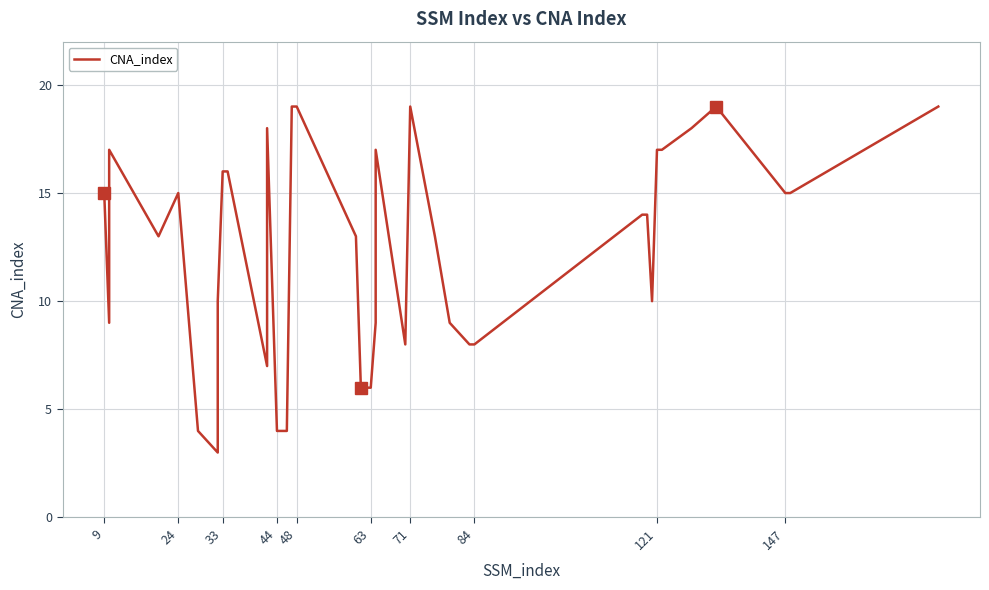

Reading left to right, transcribe all the data shown in this chart.

15	9	17	13	15	4	3	10	16	16	7	18	4	4	4	19	19	13	6	6	6	9	17	8	19	13	9	8	8	14	14	10	17	17	18	19	15	15	19